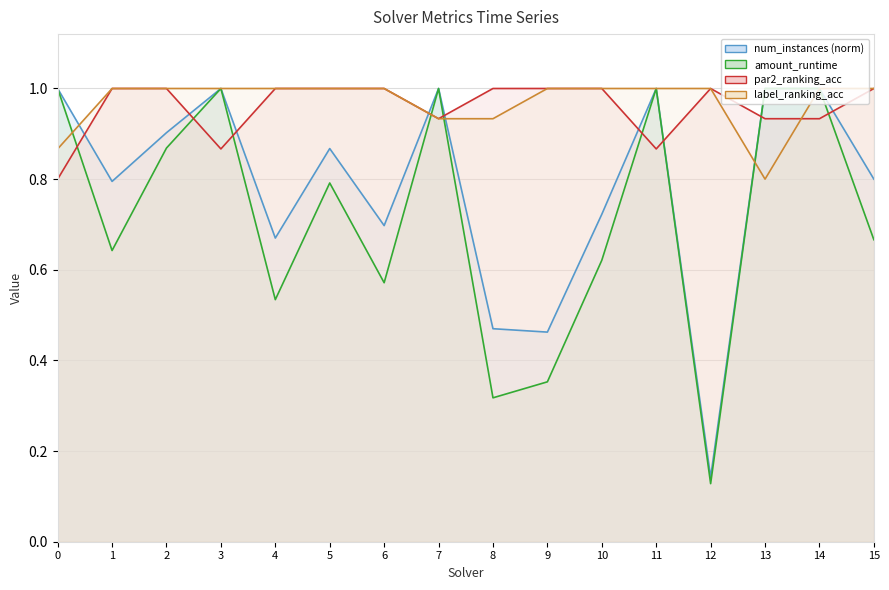

The value of par2_ranking_acc at 5 is 1.3. True or false?

False